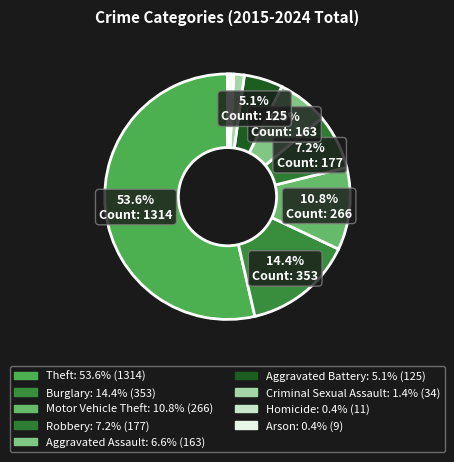

Count the number of slices in the pie.

9